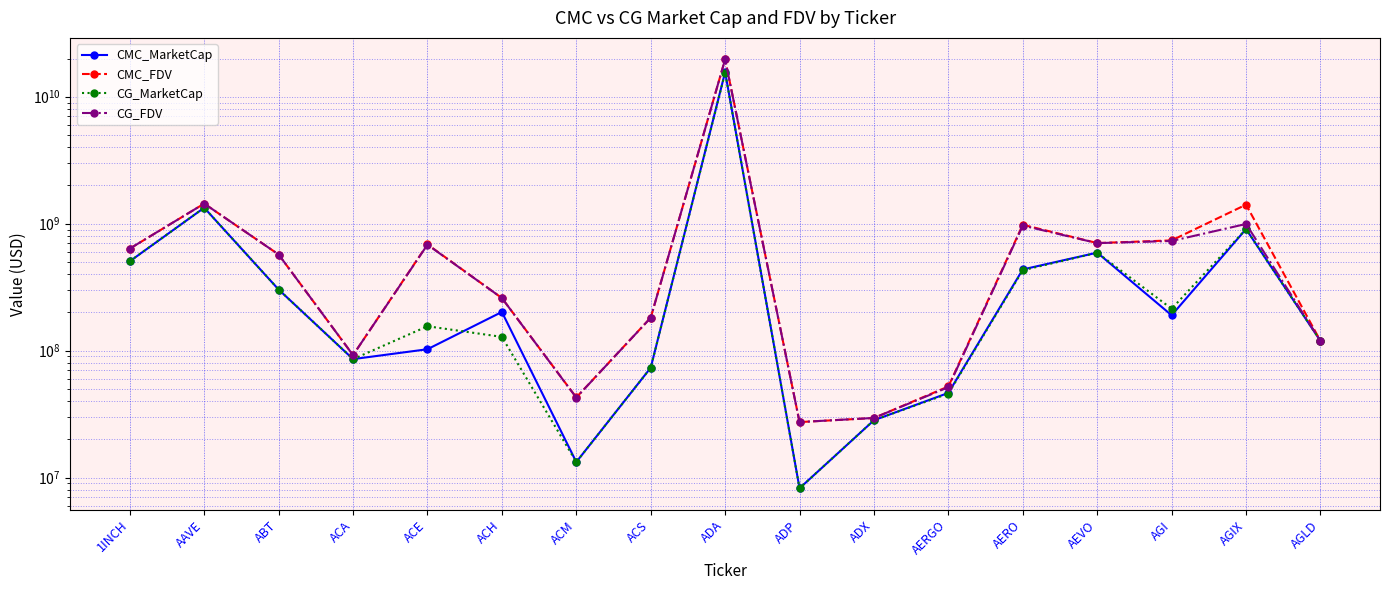

The CG_FDV series shows 259670047.0 at ACH. True or false?

True